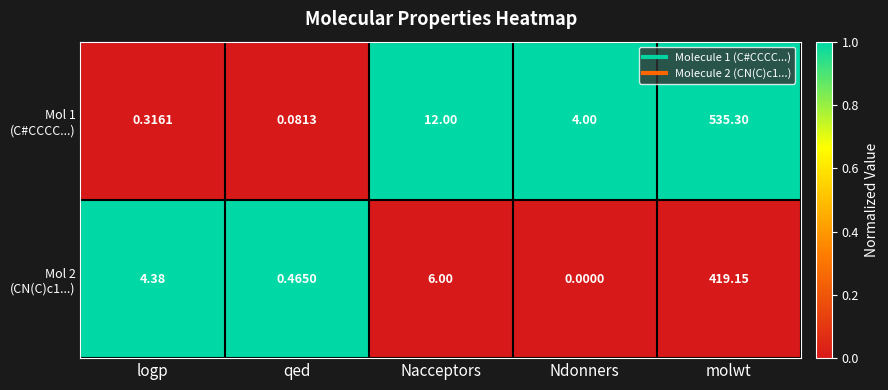

At which category is the sum across all series the highest?

molwt